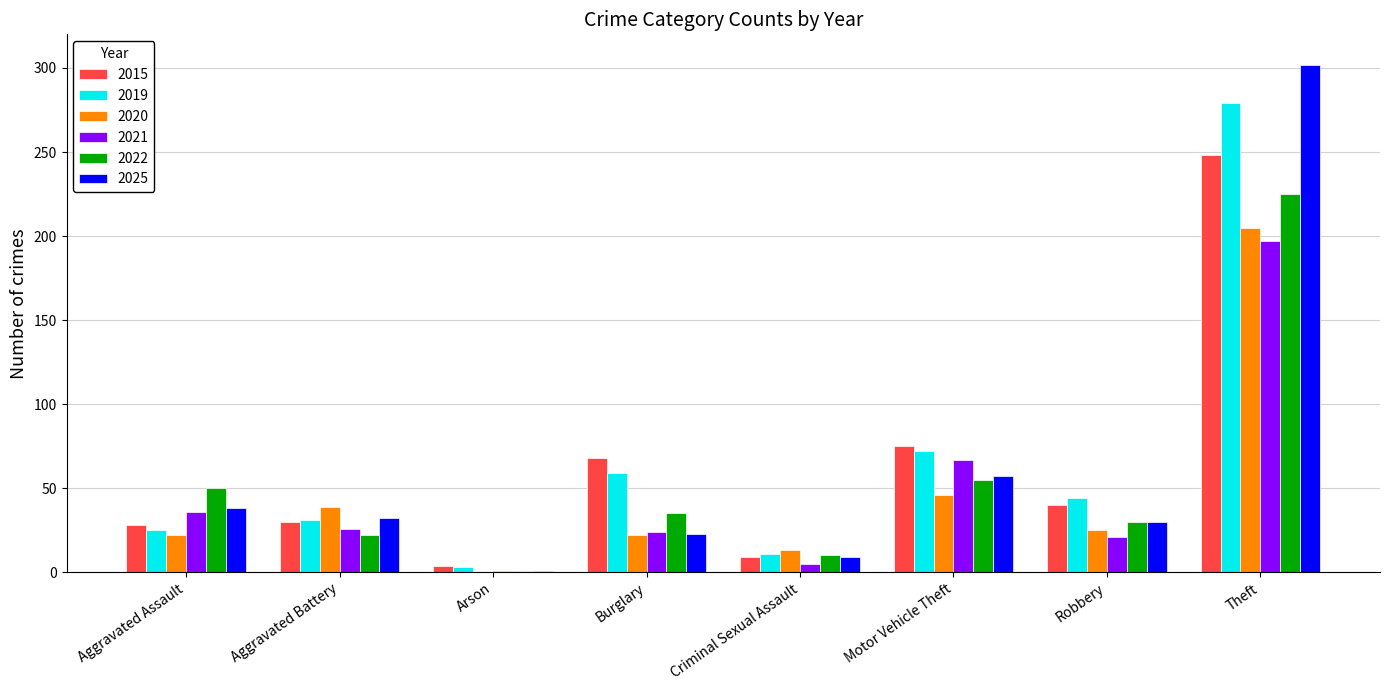

What are all the series names shown in the legend?

2015, 2019, 2020, 2021, 2022, 2025